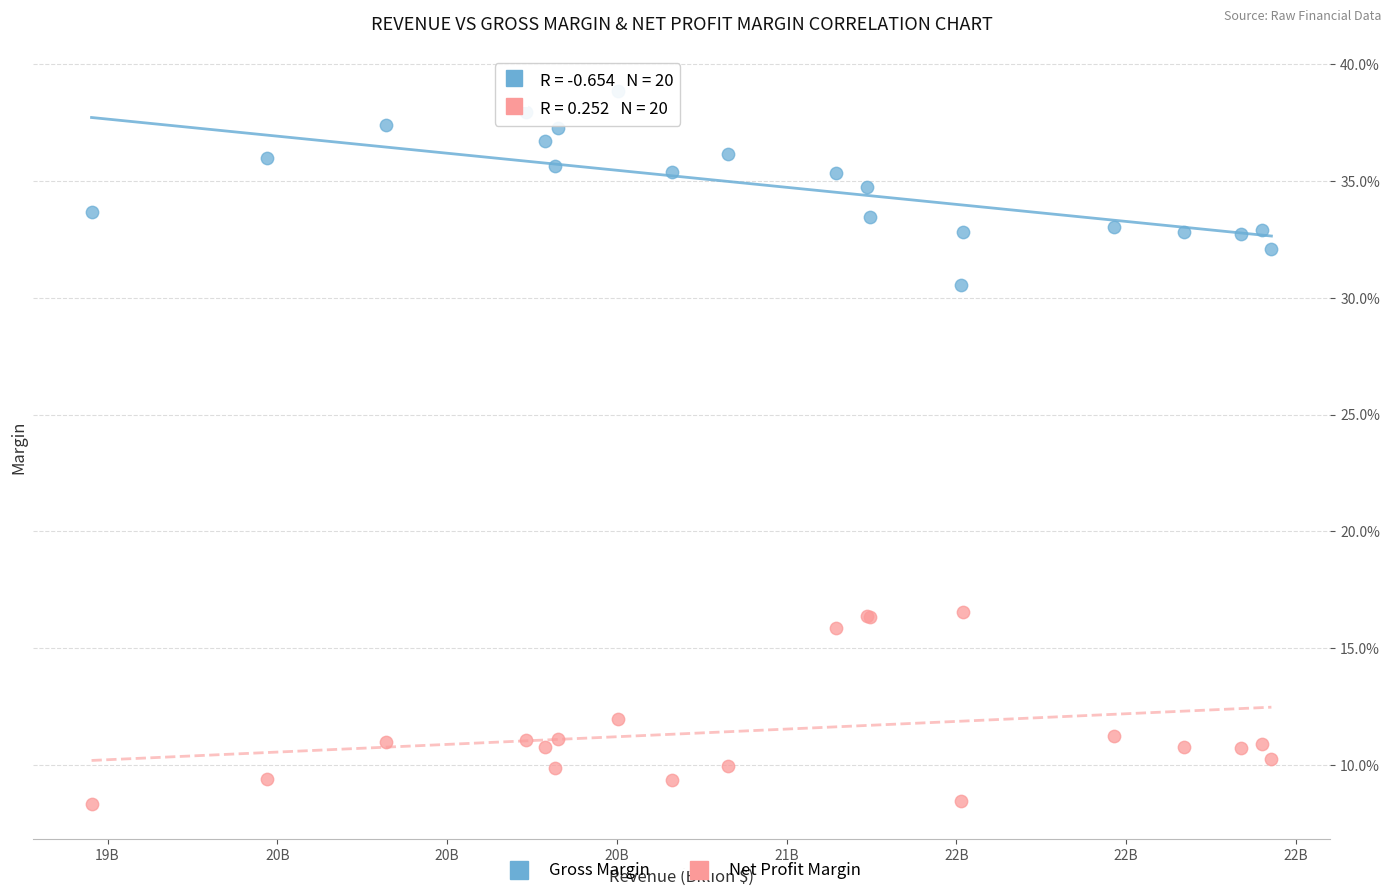

What are all the series names shown in the legend?

Gross Margin, Net Profit Margin